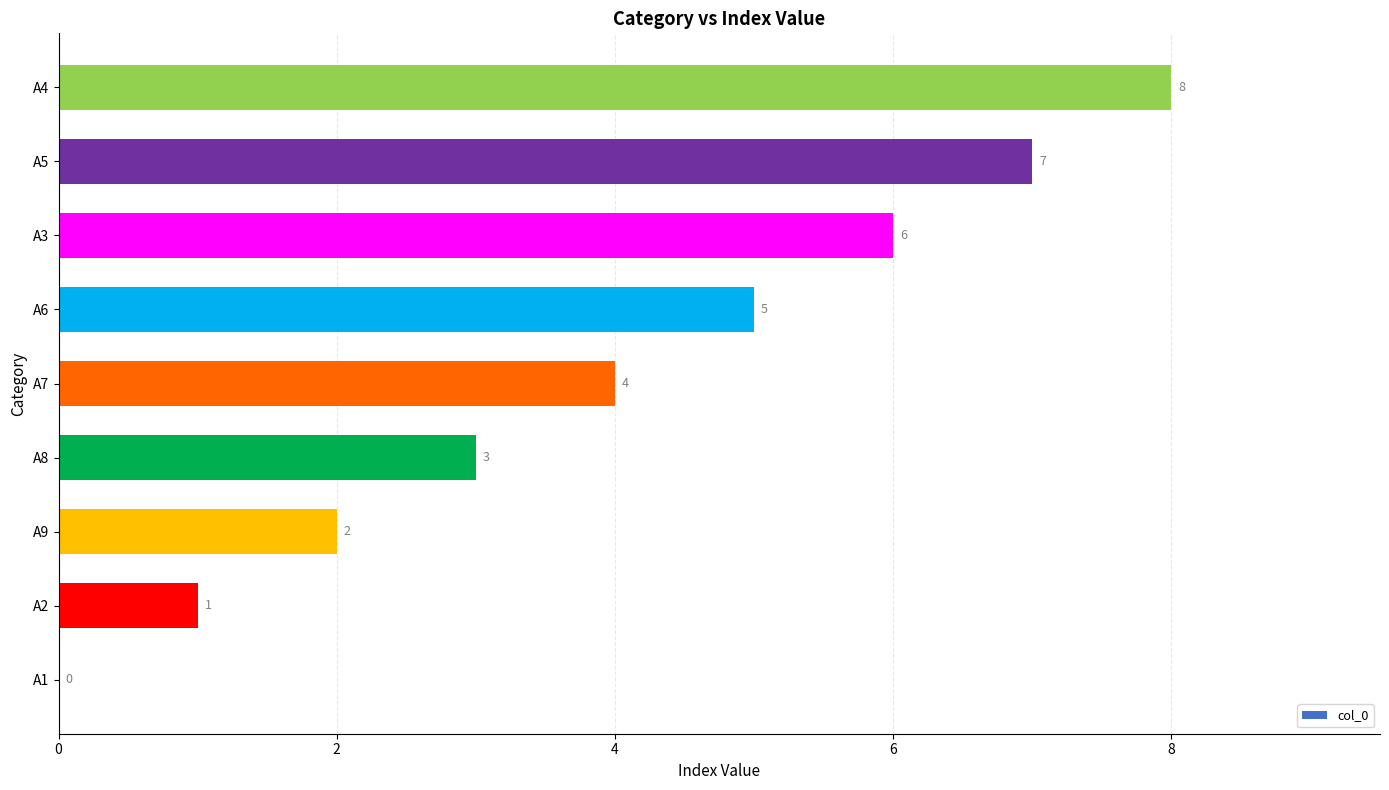

What is the change in value from A2 to A6?

+4